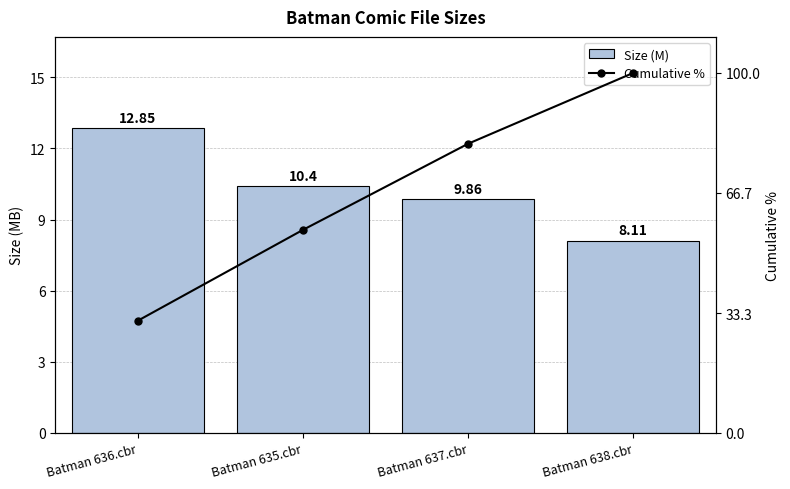

Count the number of categories in the chart.

4